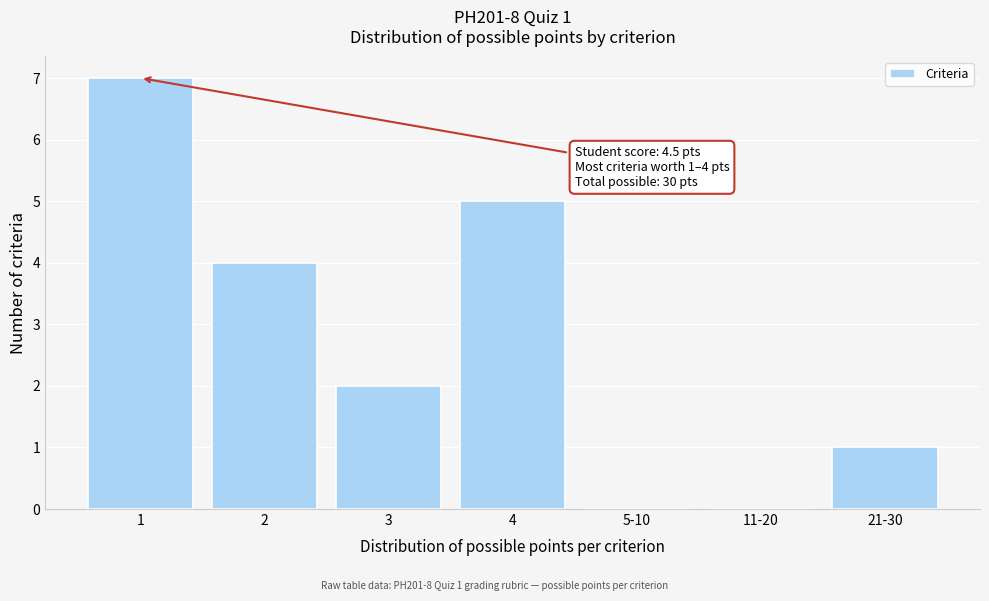

Reading right to left, list all the values displayed in this chart.

21-30=1	11-20=0	5-10=0	4=5	3=2	2=4	1=7